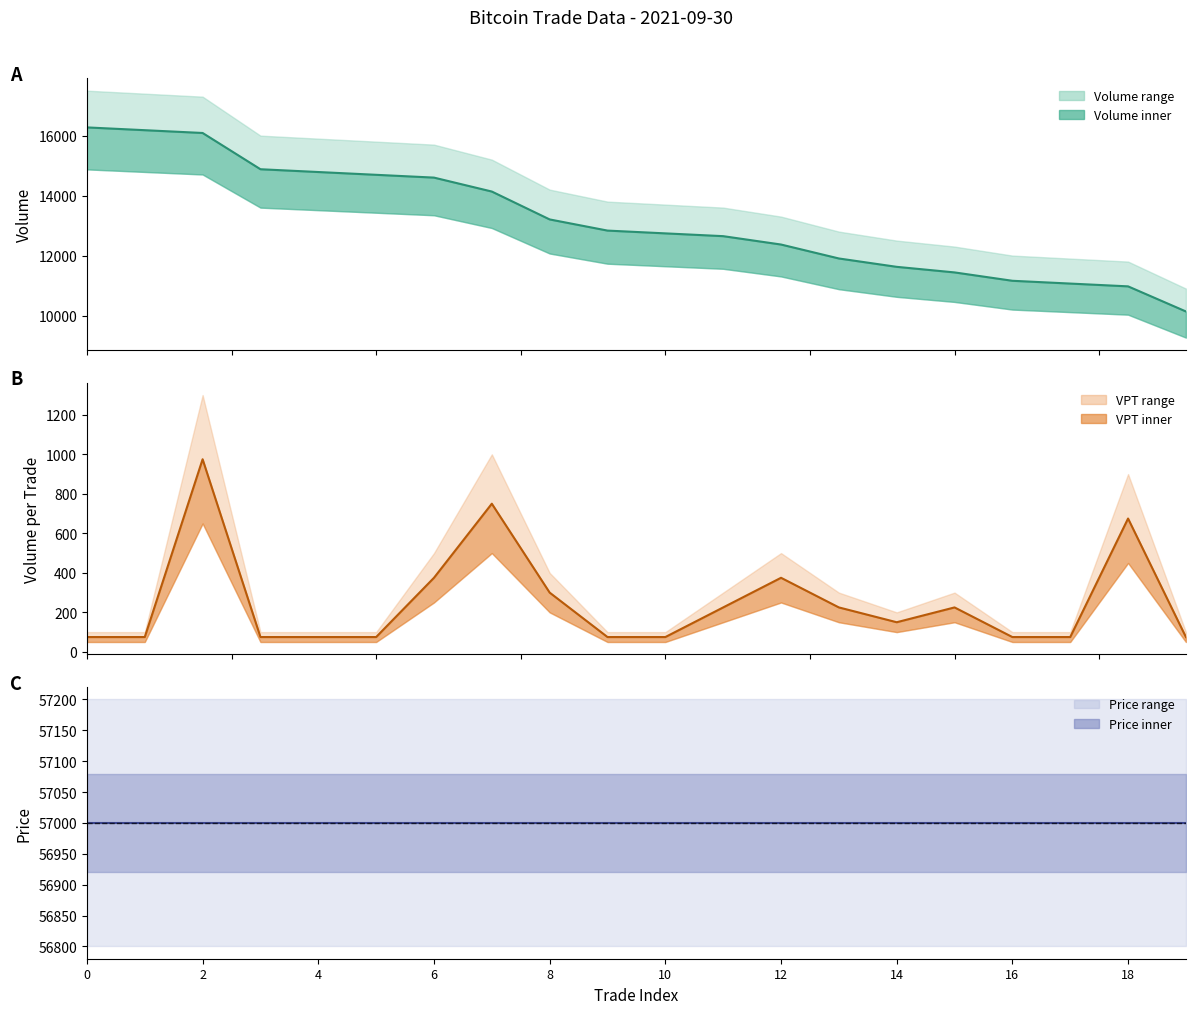

How many data points in VPT (mid) are above 150?

9